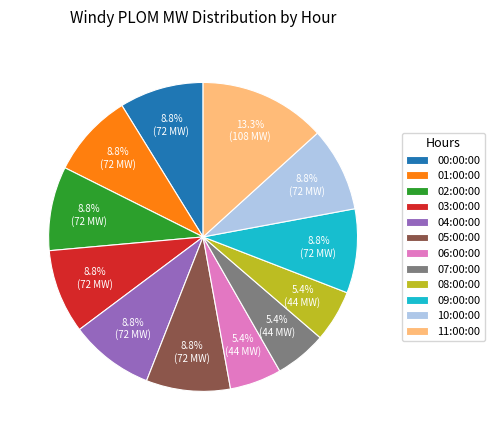

Is it true that 10:00:00 is 1% of the pie?

False